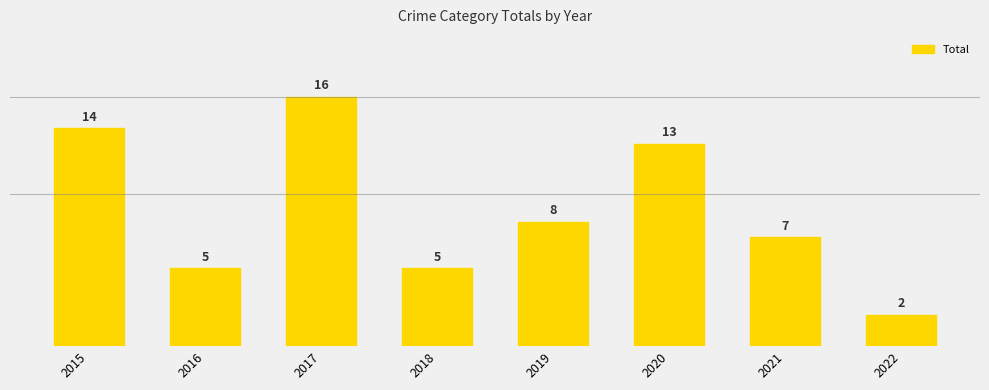

Reading left to right, extract all data points from this chart.

14	5	16	5	8	13	7	2